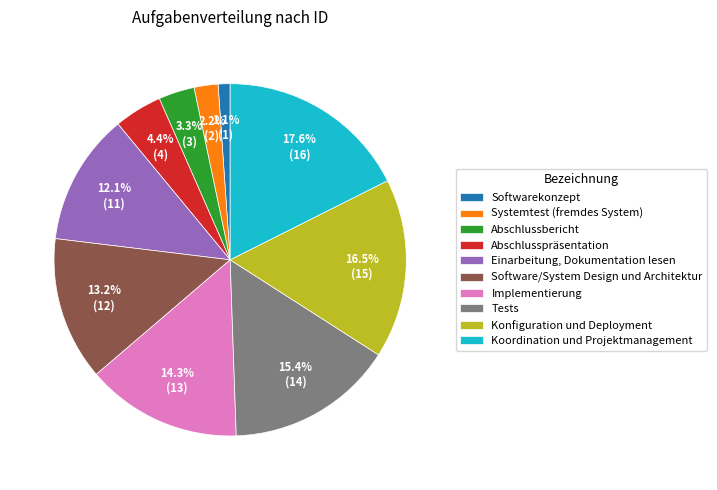

What portion of the pie excludes Software/System Design und Architektur?

86.8%